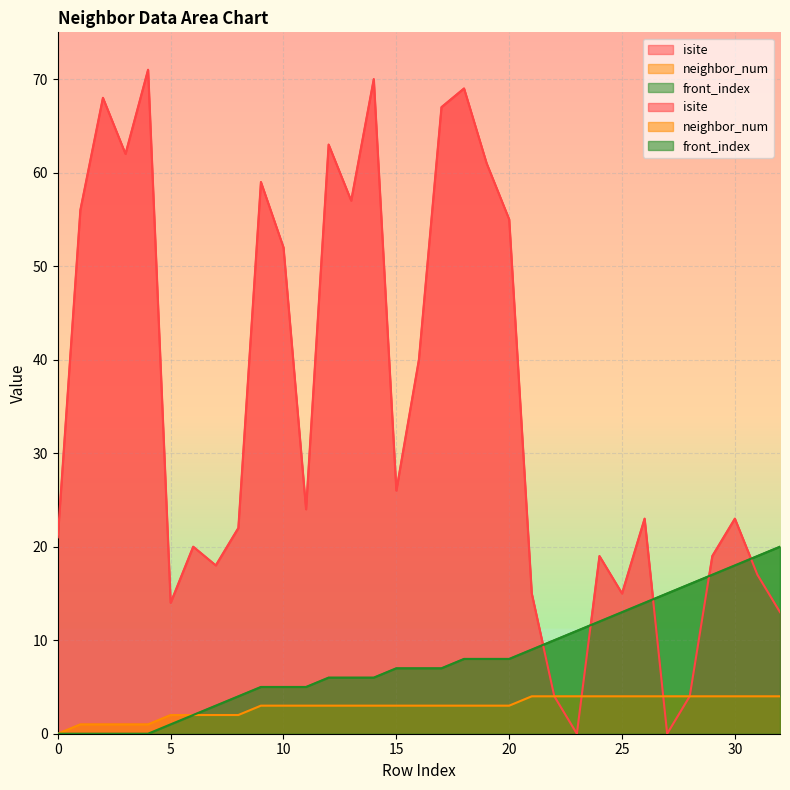

What is the difference between the neighbor_num values at 7 and 27?

2